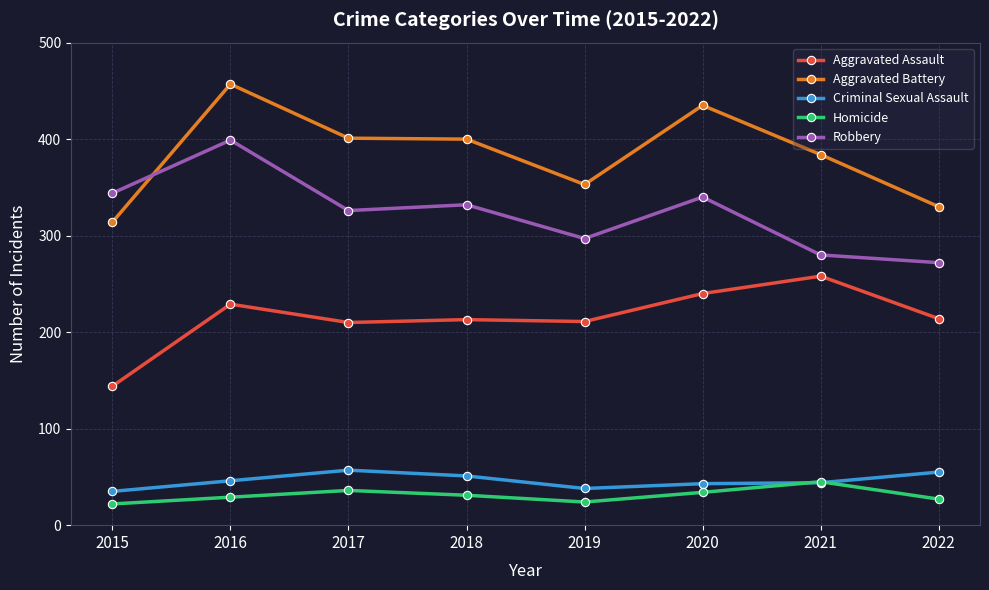

What is the minimum value shown in the chart?

22